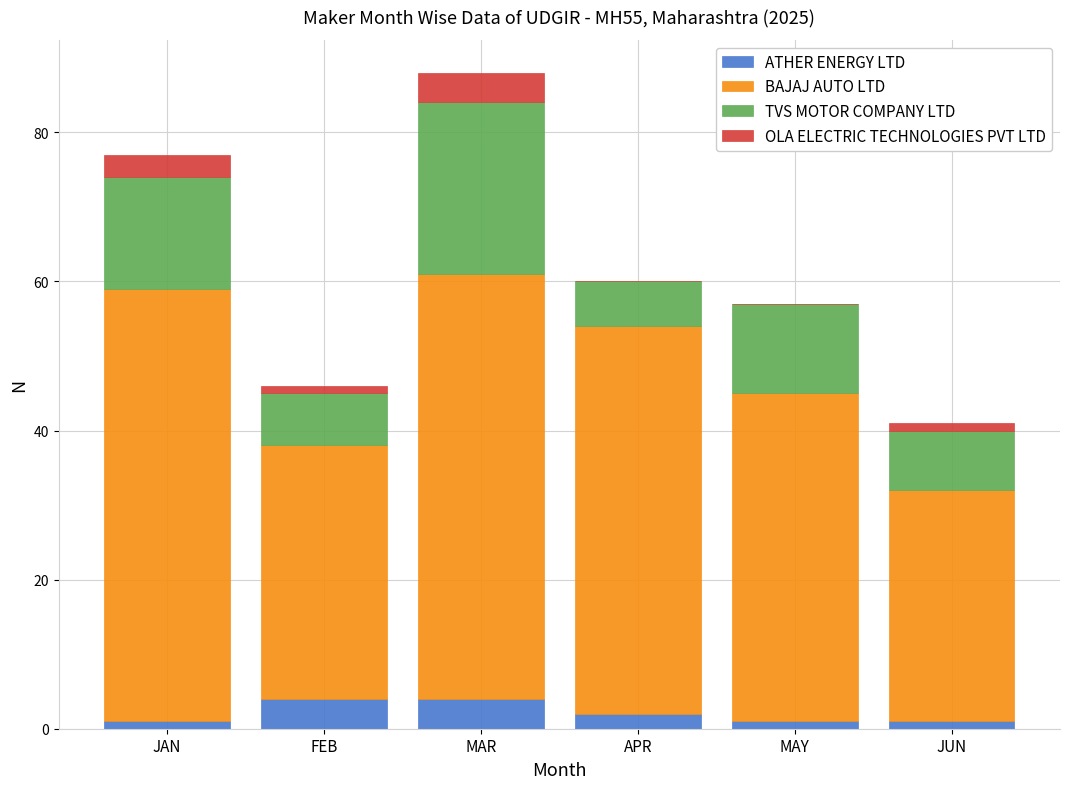

Reading left to right, transcribe the values for ATHER ENERGY LTD.

JAN=1	FEB=4	MAR=4	APR=2	MAY=1	JUN=1